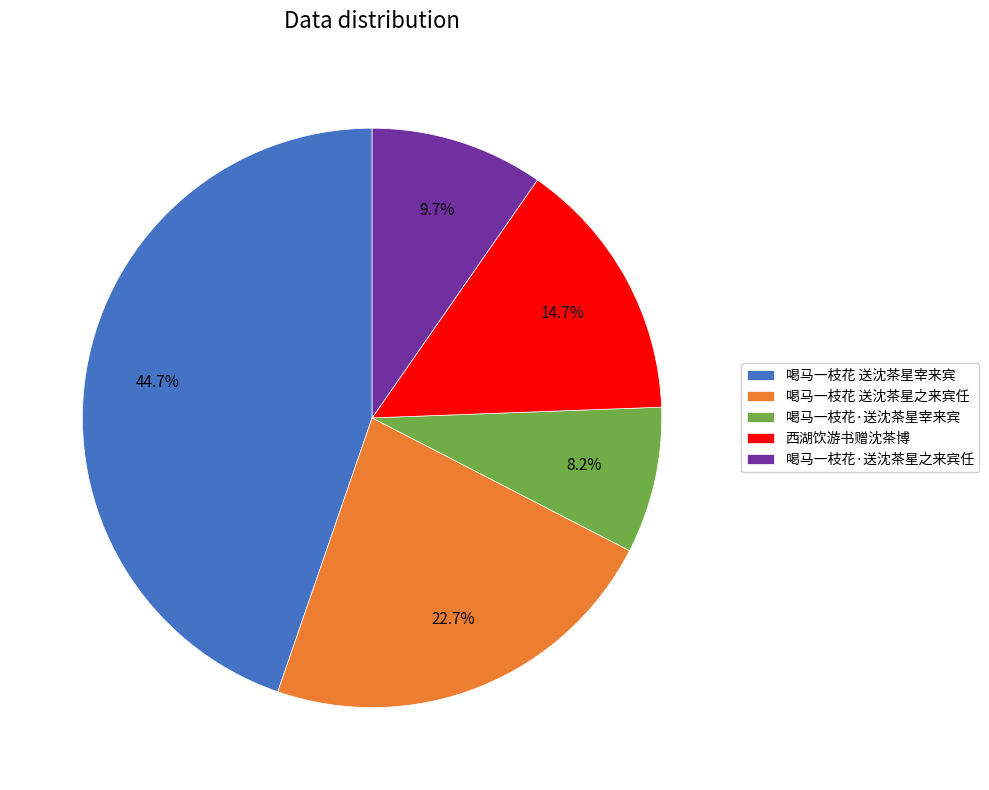

The 喝马一枝花·送沈茶星之来宾任 slice represents 10% of the pie. True or false?

True